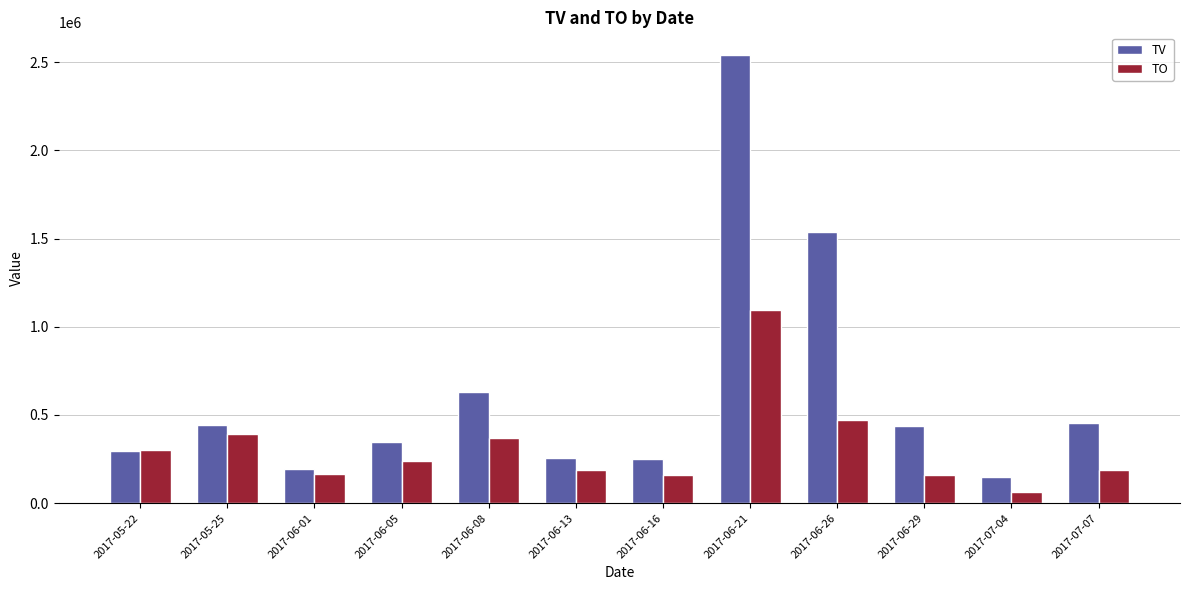

What is the label of the 10th bar from the left?

2017-06-29